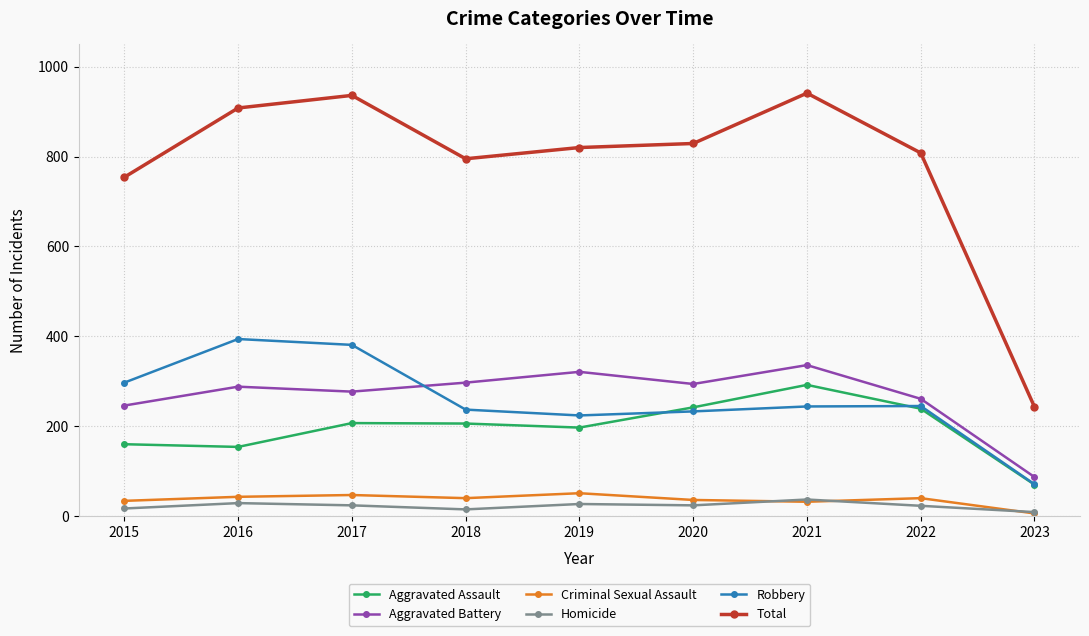

How many lines are shown in the chart?

6